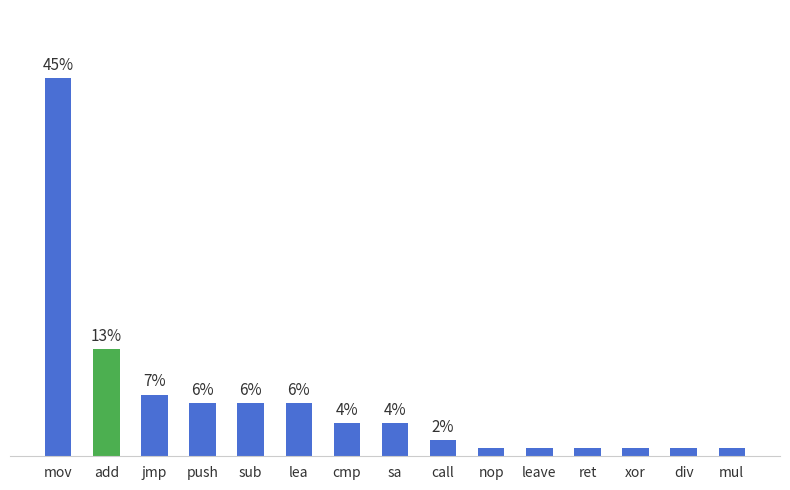

What is the difference between the maximum and minimum values?

44.1